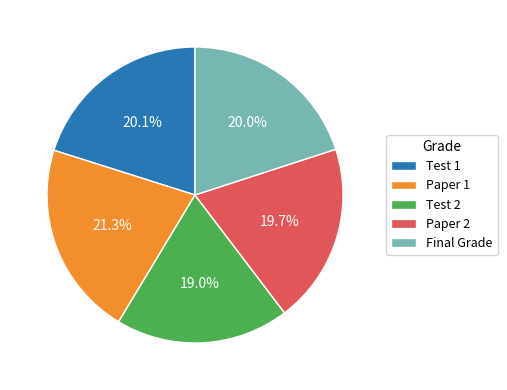

What percentage is the Final Grade slice, to the nearest percent?

20%